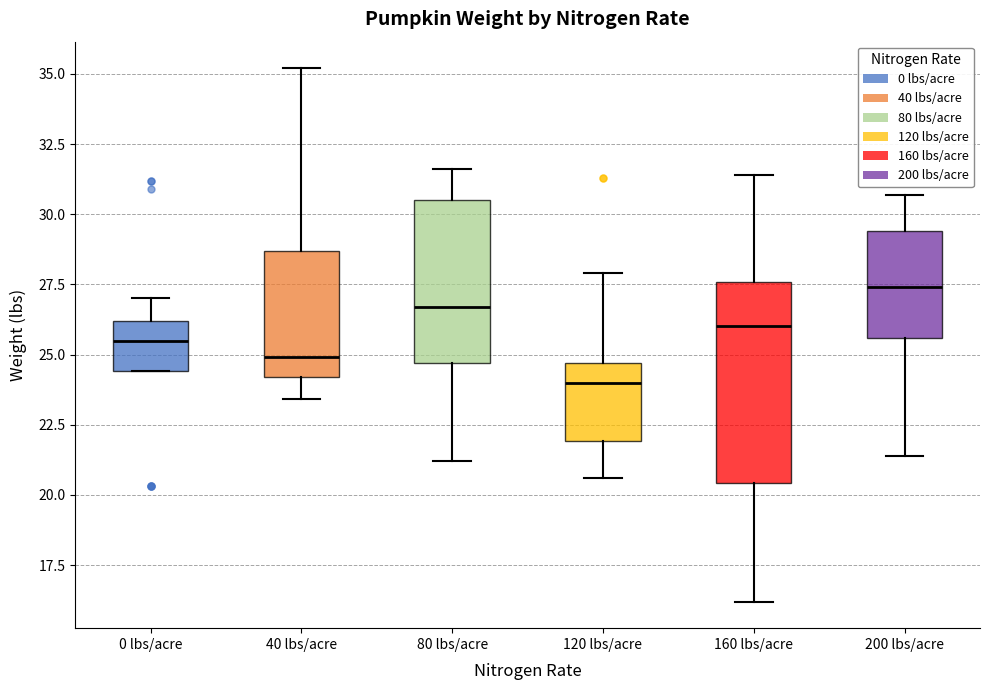

Reading left to right, read every box against the y-axis: the position of its median line, the range the box covers, and the ends of its whiskers. The values are not printed on the chart, so give them approximately, as read against the axis.

0 lbs/acre: median 25.5, box 24.5 to 26.0, whiskers 24.5 to 27.0
40 lbs/acre: median 25.0, box 24.0 to 28.5, whiskers 23.5 to 35.0
80 lbs/acre: median 26.5, box 24.5 to 30.5, whiskers 21.0 to 31.5
120 lbs/acre: median 24.0, box 22.0 to 24.5, whiskers 20.5 to 28.0
160 lbs/acre: median 26.0, box 20.5 to 27.5, whiskers 16.0 to 31.5
200 lbs/acre: median 27.5, box 25.5 to 29.5, whiskers 21.5 to 30.5